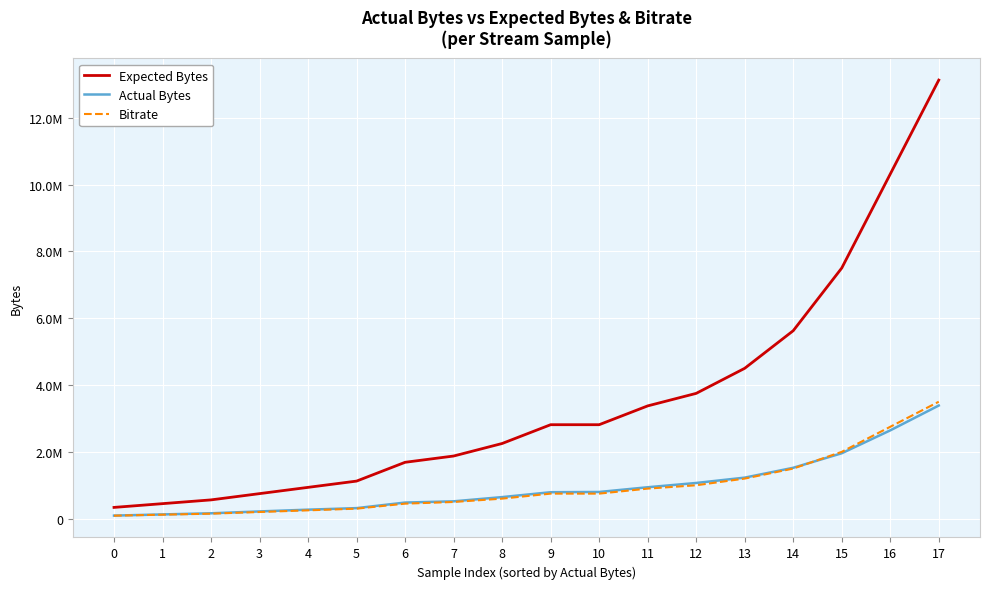

Is this an area chart (filled region under the line)?

No